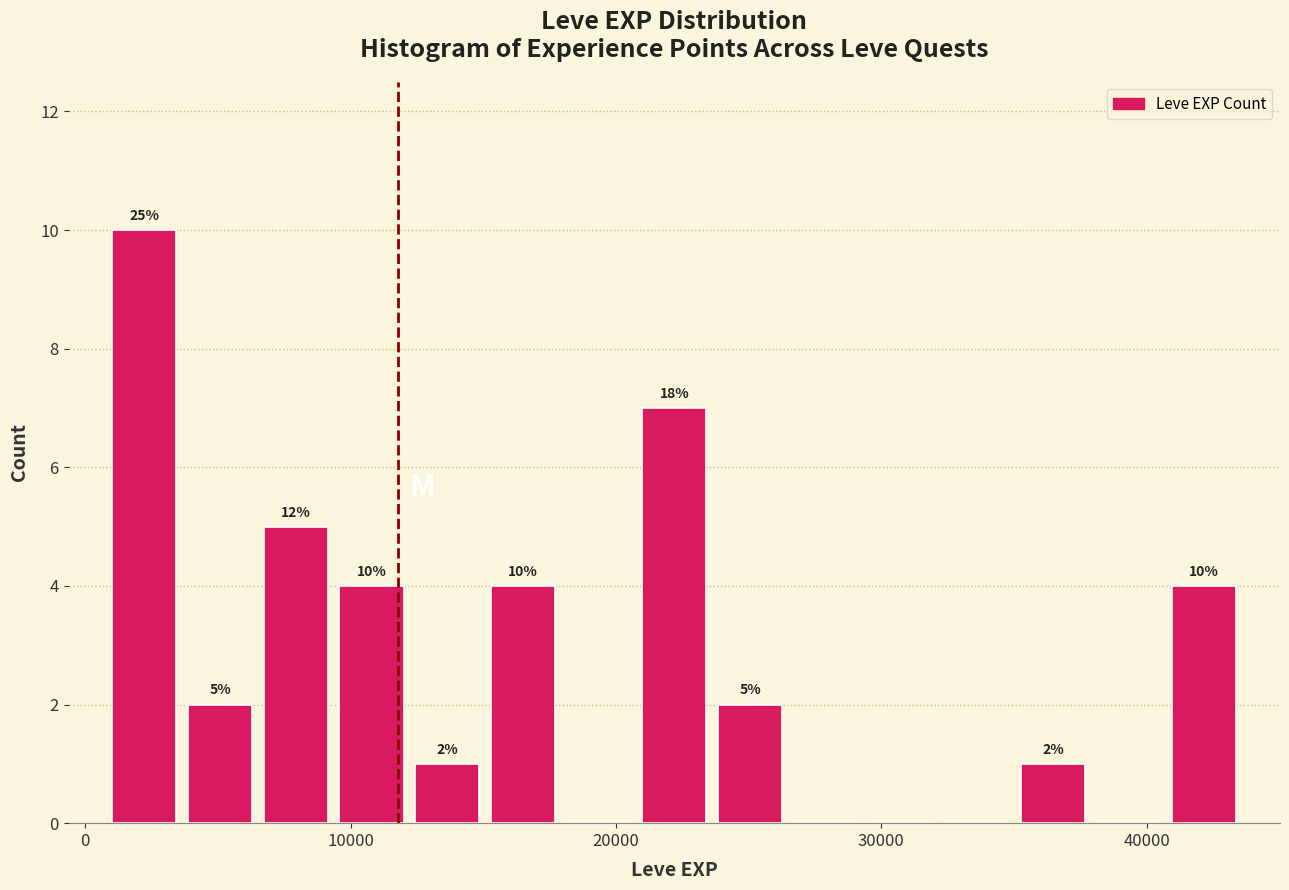

Around what value on the x-axis is the tallest bar? Give the approximate position of its centre, as read against the axis.

2000